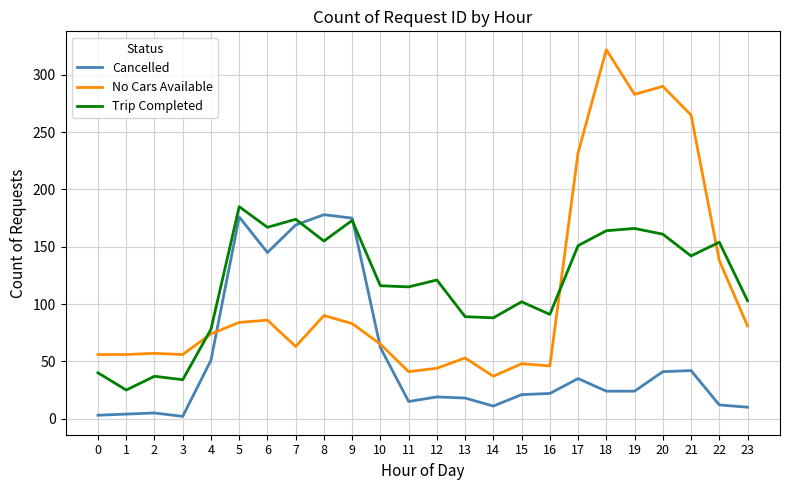

What is the highest value of the No Cars Available series?

322